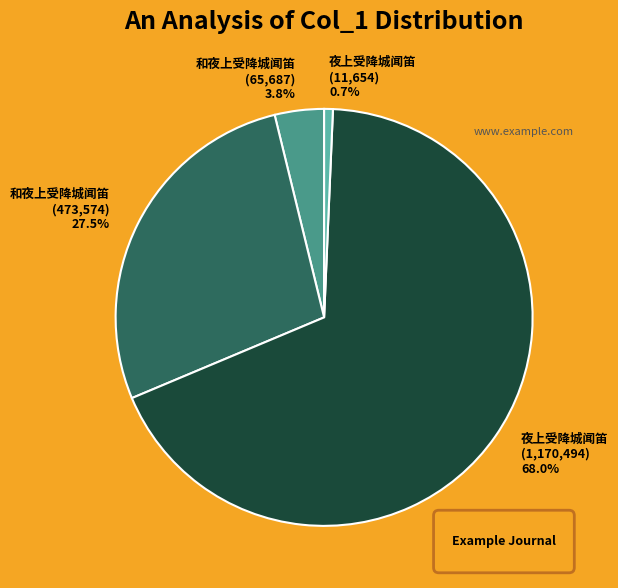

How many segments does this pie chart have?

4